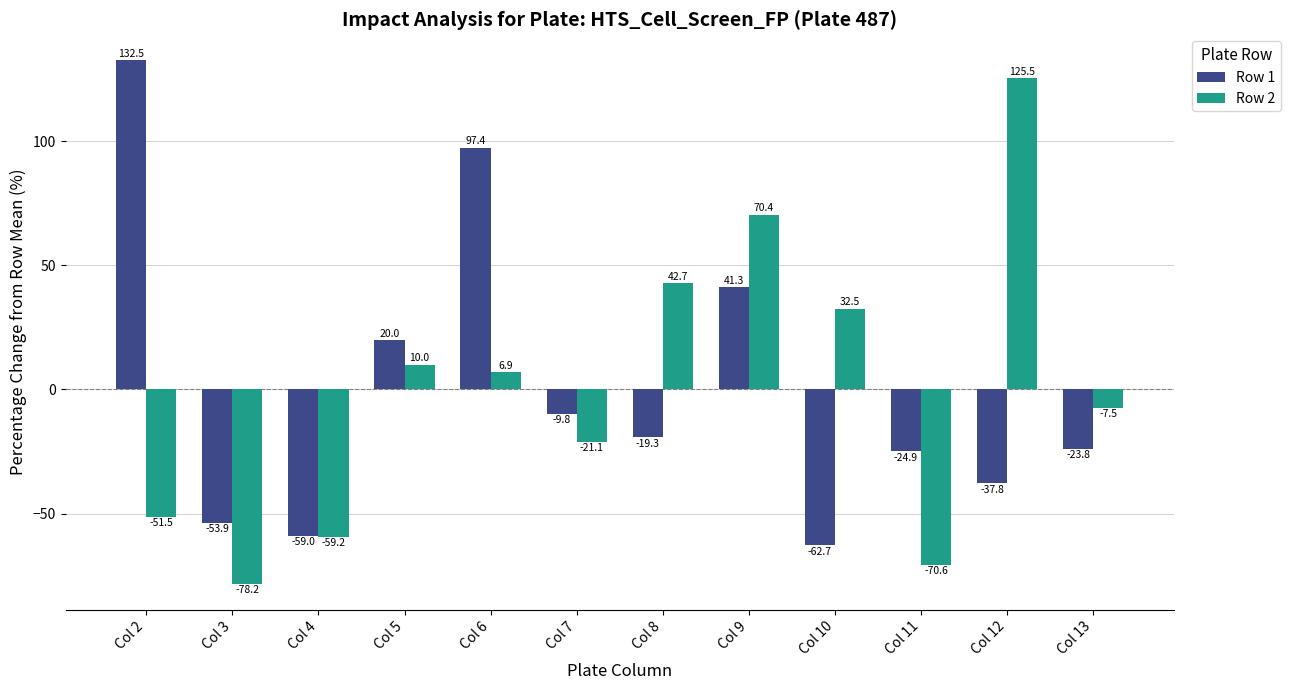

Rank the categories by Row 1 value from highest to lowest.

Col 2, Col 6, Col 9, Col 5, Col 7, Col 8, Col 13, Col 11, Col 12, Col 3, Col 4, Col 10